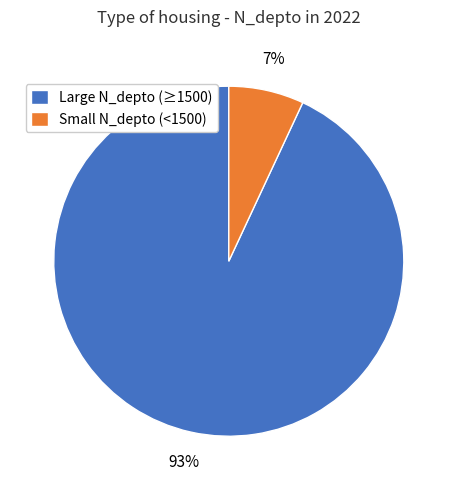

Is there any slice that represents more than half of the pie?

Yes